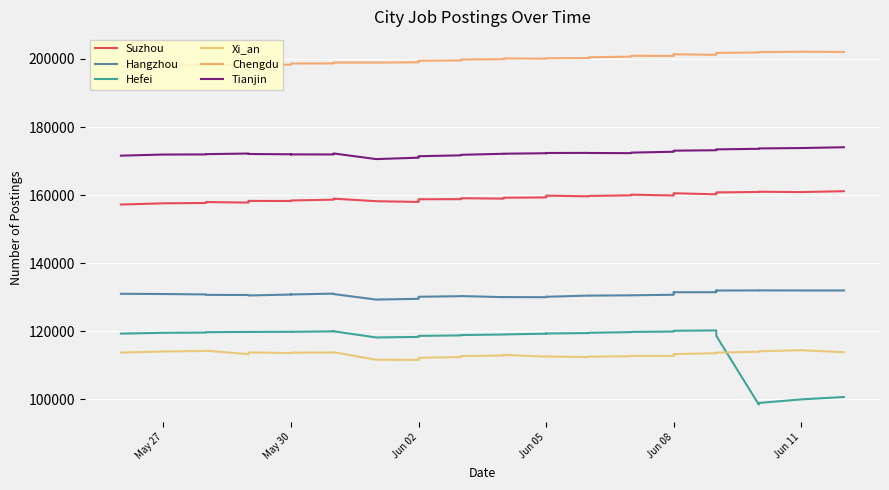

Count the number of data series in this chart.

6